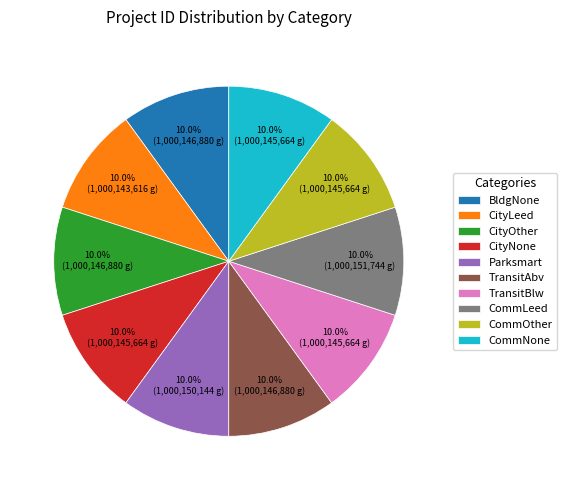

Does CityOther account for over 50% of the chart?

No